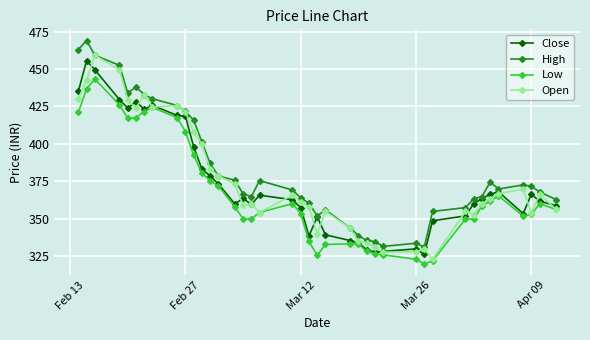

True or false: Low and High intersect in this chart.

False